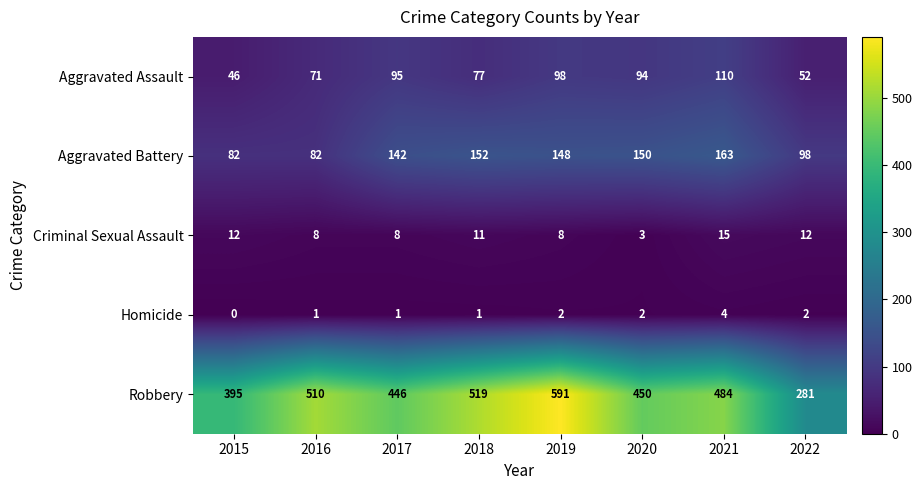

Which series has the widest spread of values?

Robbery